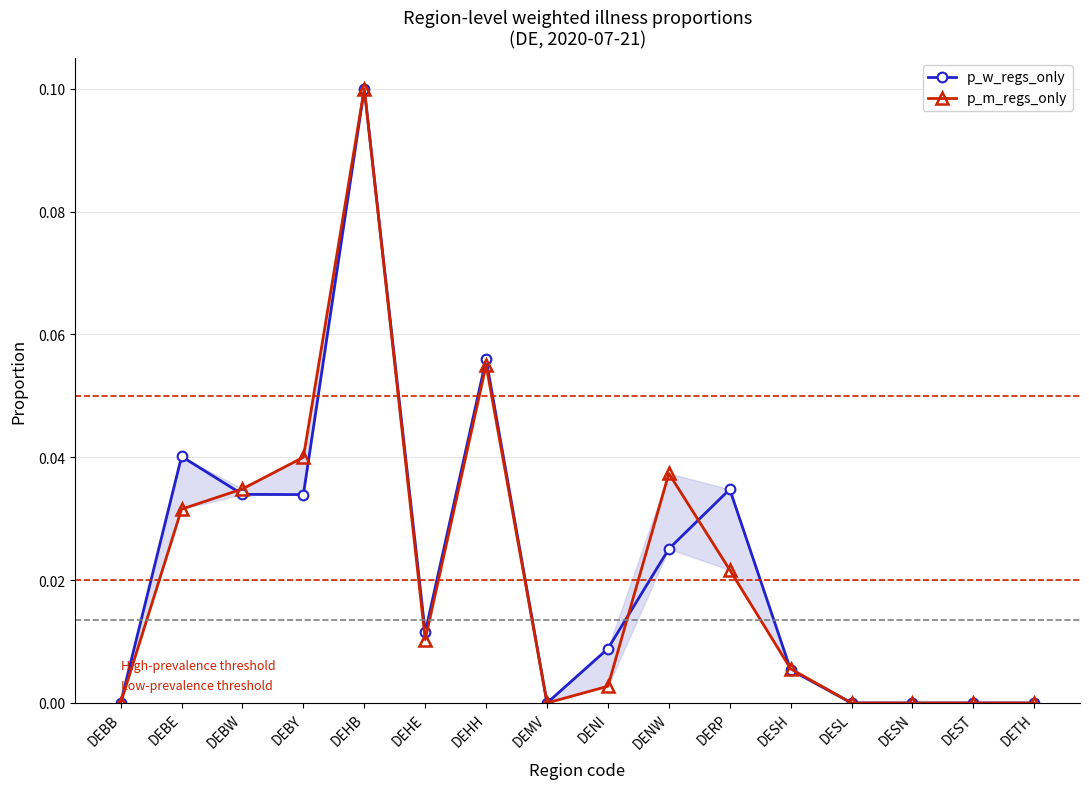

How many lines are shown in the chart?

2